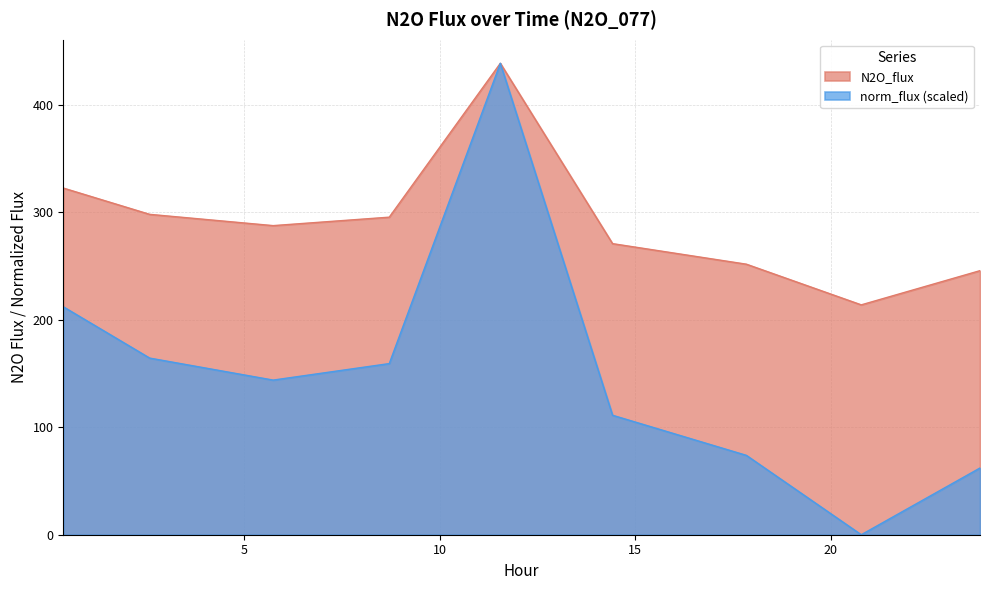

What is the difference between the N2O_flux values at 23.823 and 11.555?

193.0